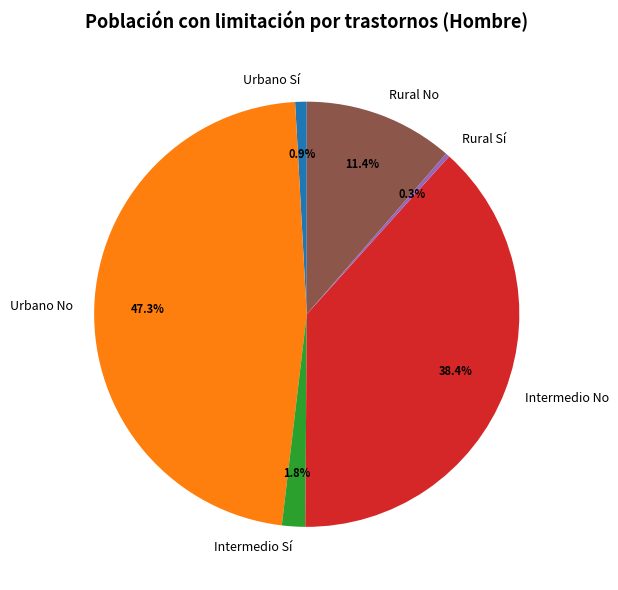

Which slice is the largest?

Urbano No